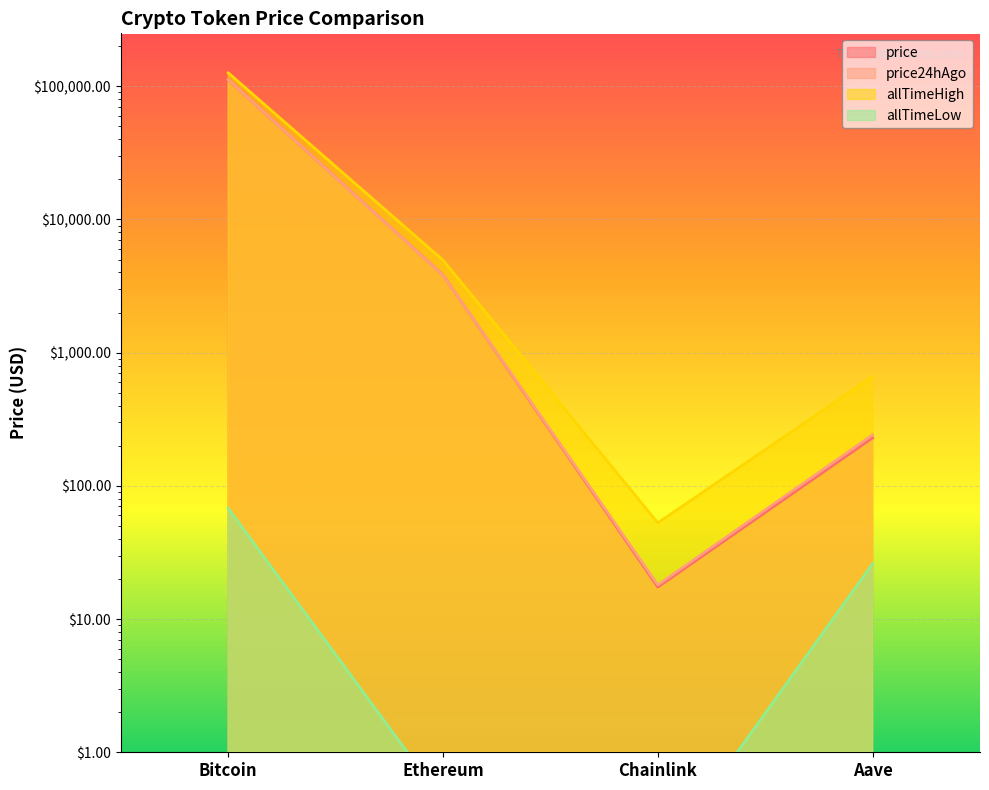

What is the label of the 2nd point from the left?

Ethereum